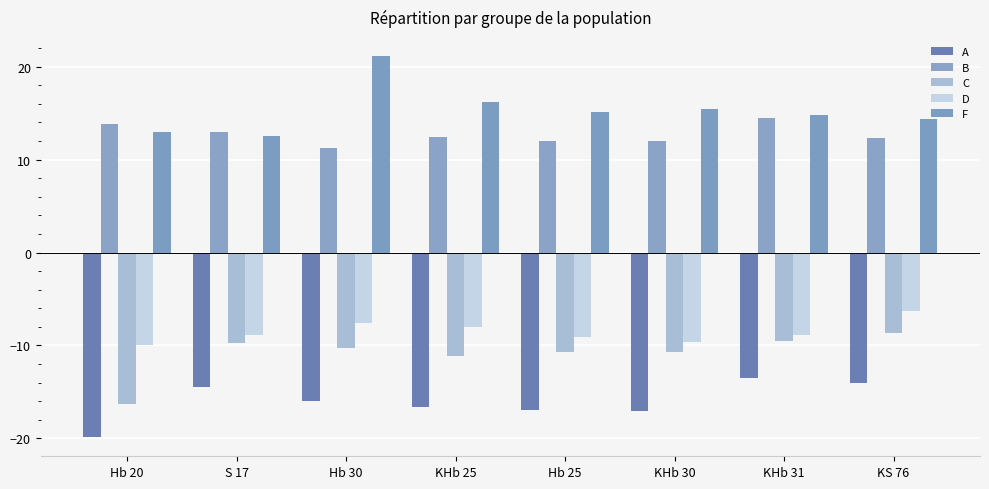

At which category is the sum across all series the highest?

Hb 30